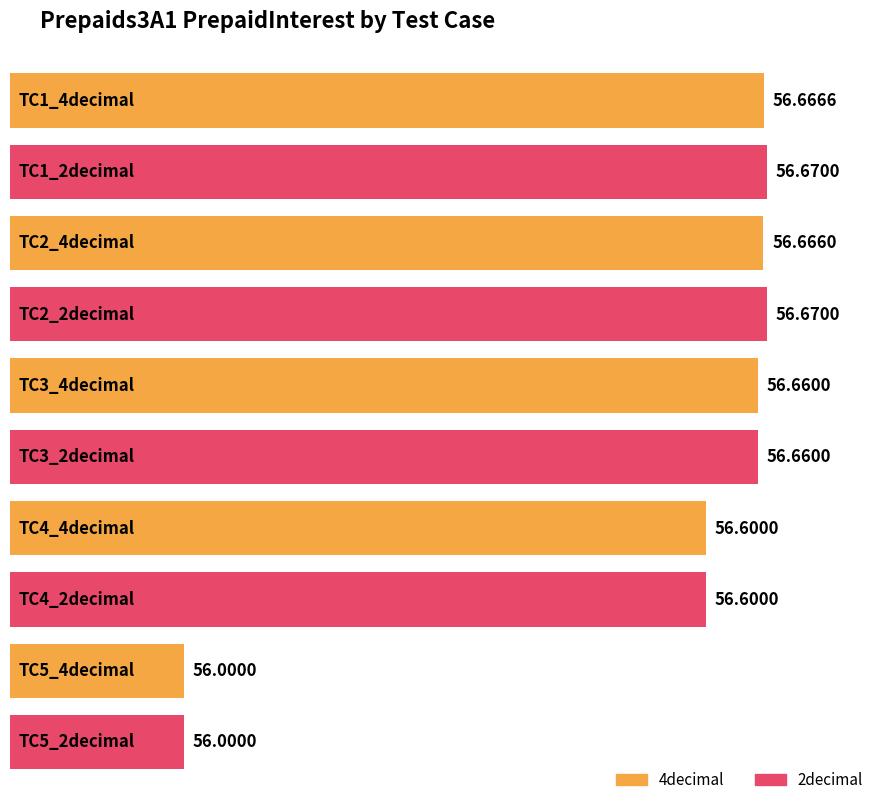

Are the bars grouped side by side (vs. stacked)?

No